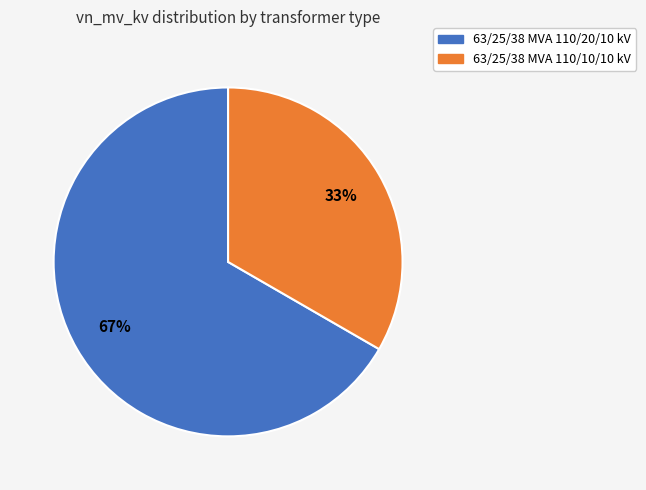

The 63/25/38 MVA 110/10/10 kV slice represents 28% of the pie. True or false?

False